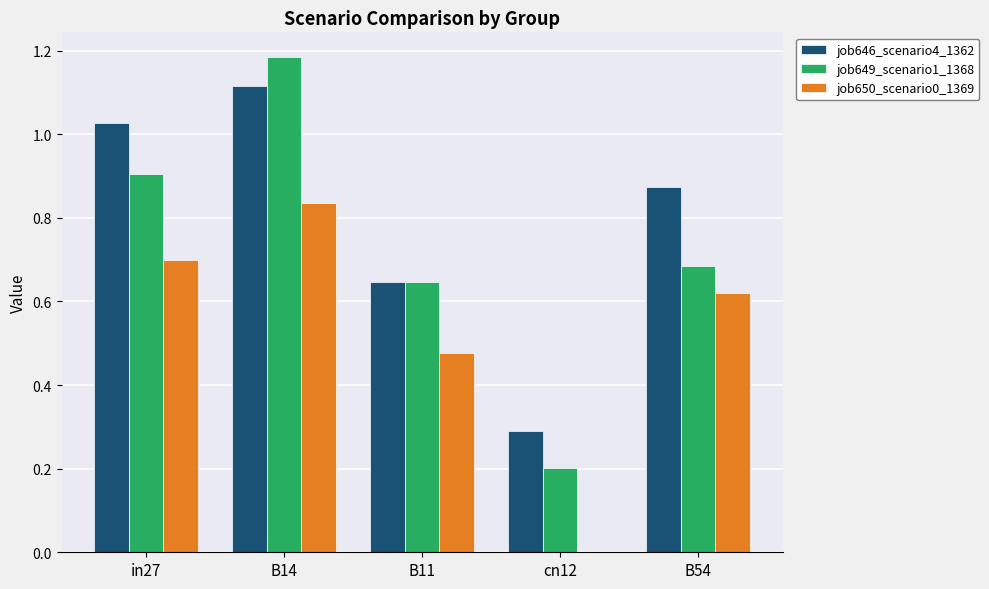

Which series has the largest total across all categories?

job646_scenario4_1362